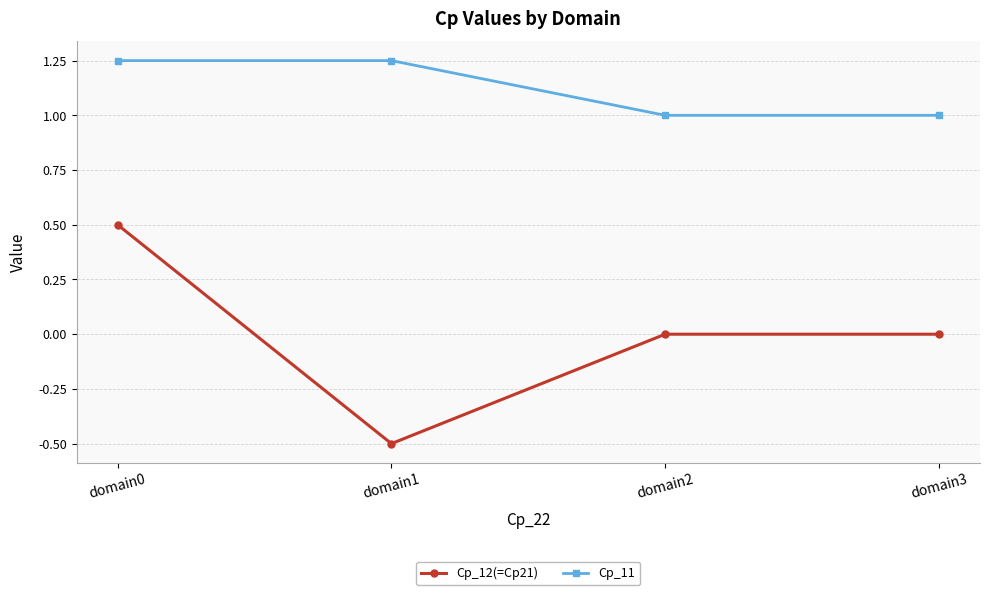

True or false: Cp_11 has a value of 1.0 at domain3.

True